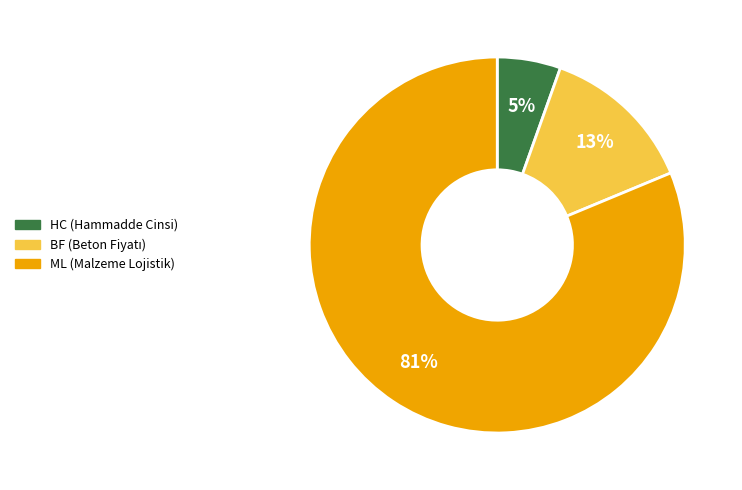

Do HC and ML together represent more than half of the pie?

Yes